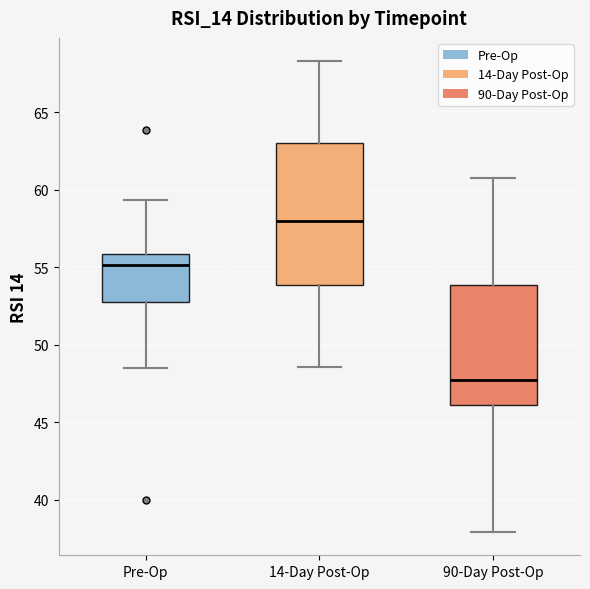

Reading left to right, transcribe this box plot: for each box, give where its median line is, the range the box spans, and where its two whiskers end, as read against the y-axis. The values are not printed on the chart, so give them approximately, as read against the axis.

Pre-Op: median 55.0, box 53.0 to 56.0, whiskers 48.5 to 59.5
14-Day Post-Op: median 58.0, box 54.0 to 63.0, whiskers 48.5 to 68.5
90-Day Post-Op: median 47.5, box 46.0 to 54.0, whiskers 38.0 to 61.0